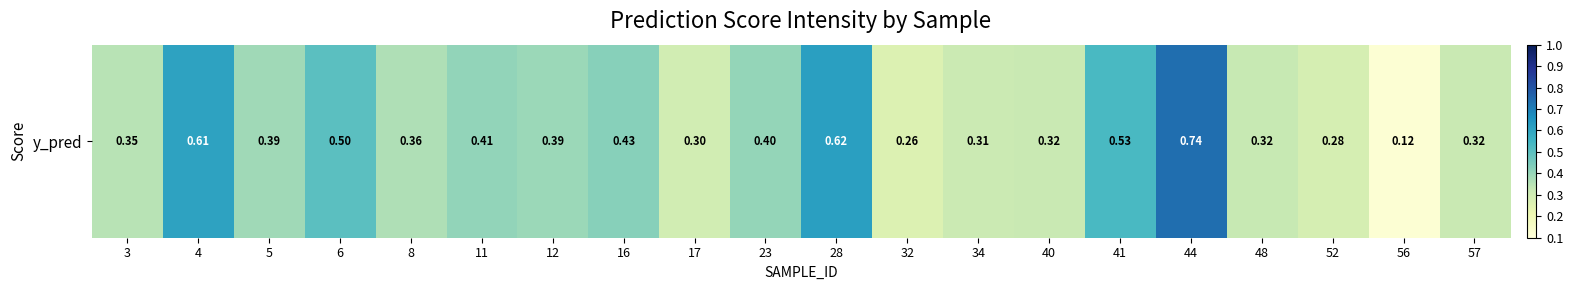

Rank the categories by value from highest to lowest.

44, 28, 4, 41, 6, 16, 11, 23, 12, 5, 8, 3, 48, 57, 40, 34, 17, 52, 32, 56